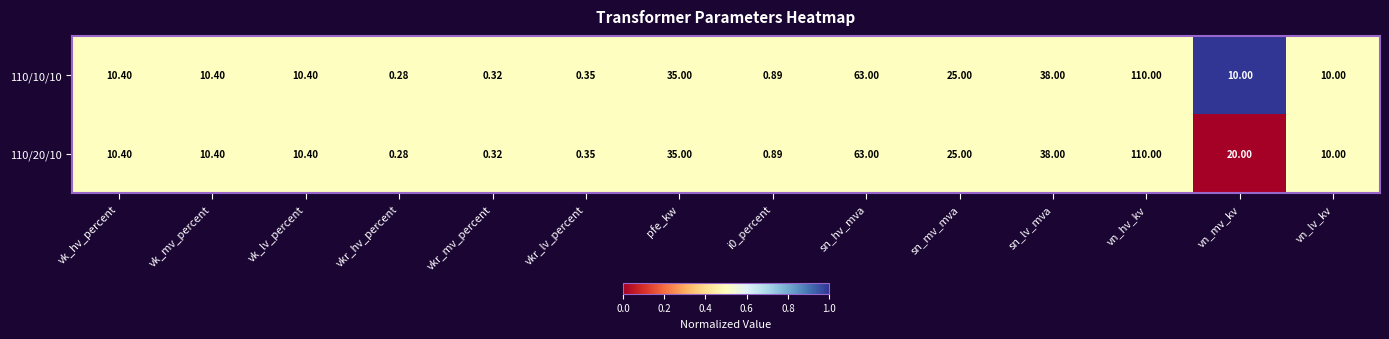

What is the greatest value displayed?

110.0